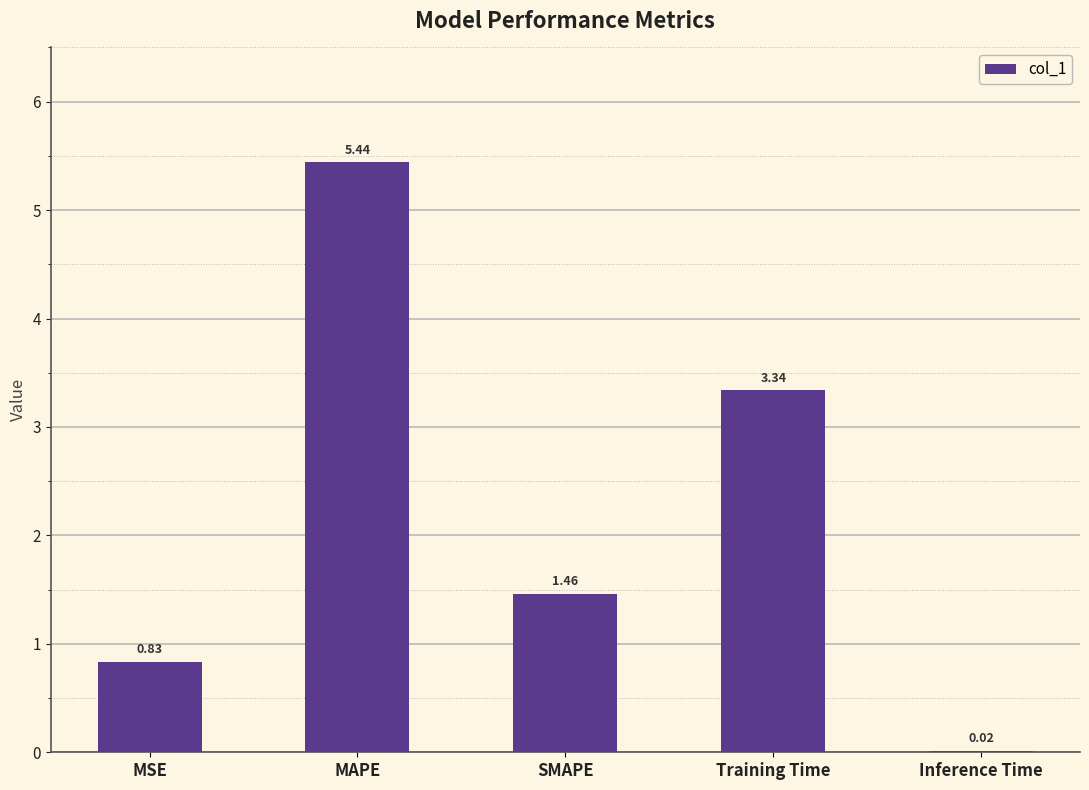

What is the difference between the values at MSE and Training Time?

2.5